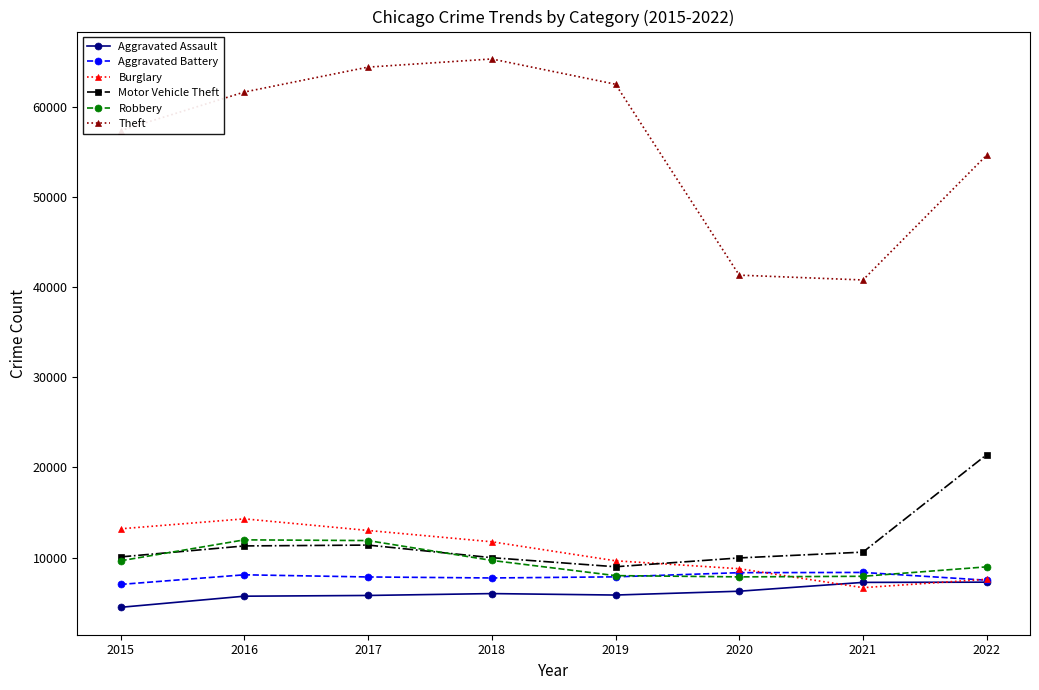

Is the value of Aggravated Battery at 2020 greater than the value of Motor Vehicle Theft at 2021?

No